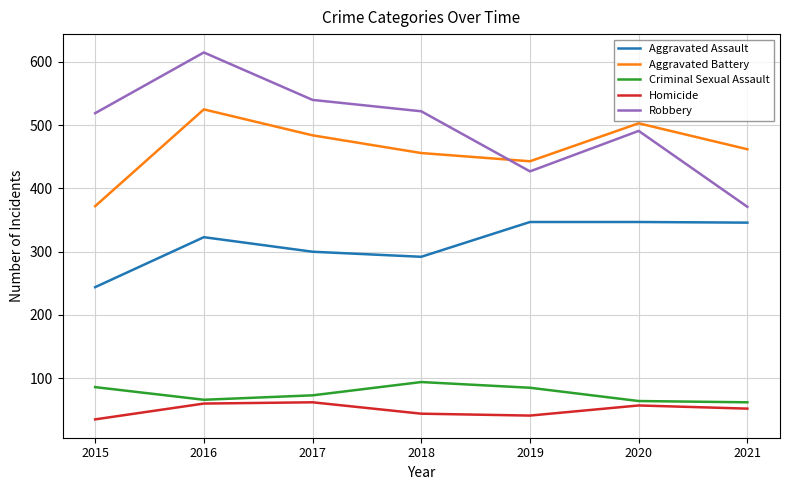

What is the approximate value of Homicide at 2018?

44